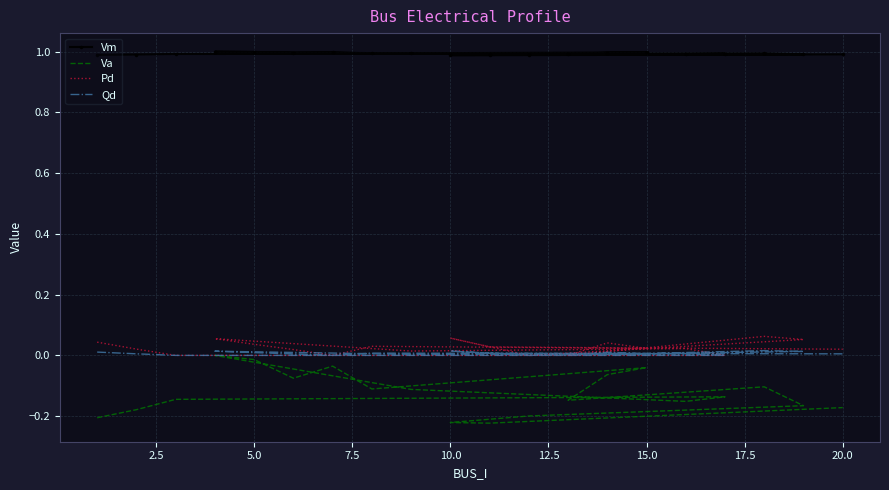

Reading left to right, list all the values displayed in this chart.

Vm: 1.0	1.0	1.0	1.0	1.0	1.0	1.0	1.0	1.0	1.0	1.0	1.0	1.0	1.0	1.0	1.0	1.0	1.0	1.0	1.0
Va: -0.2	-0.2	-0.1	-0.1	-0.2	-0.1	0.0	-0.0	-0.1	-0.0	-0.1	-0.0	-0.1	-0.1	-0.1	-0.2	-0.2	-0.2	-0.2	-0.2
Pd: 0.0	0.0	0.0	0.0	0.0	0.0	0.1	0.0	0.0	0.0	0.0	0.0	0.0	0.0	0.1	0.1	0.0	0.1	0.0	0.0
Qd: 0.0	0.0	0.0	0.0	0.0	0.0	0.0	0.0	0.0	0.0	0.0	0.0	0.0	0.0	0.0	0.0	0.0	0.0	0.0	0.0